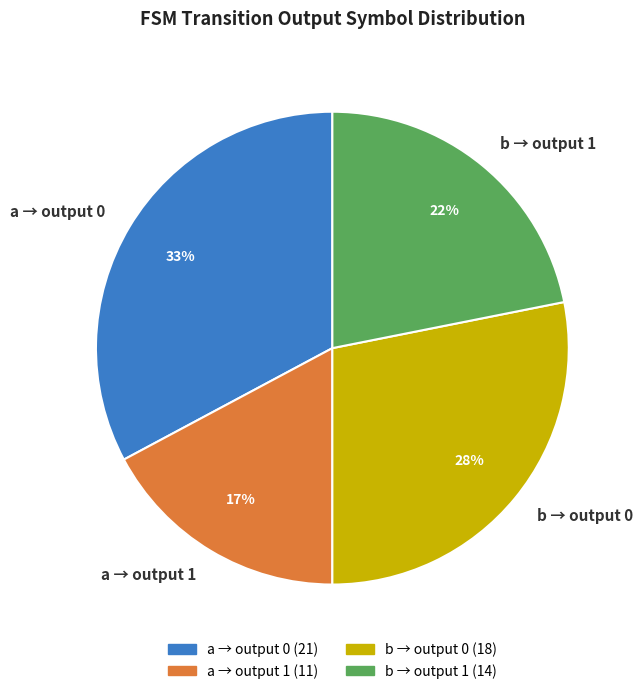

Rank the categories by value from lowest to highest.

a → output 1, b → output 1, b → output 0, a → output 0